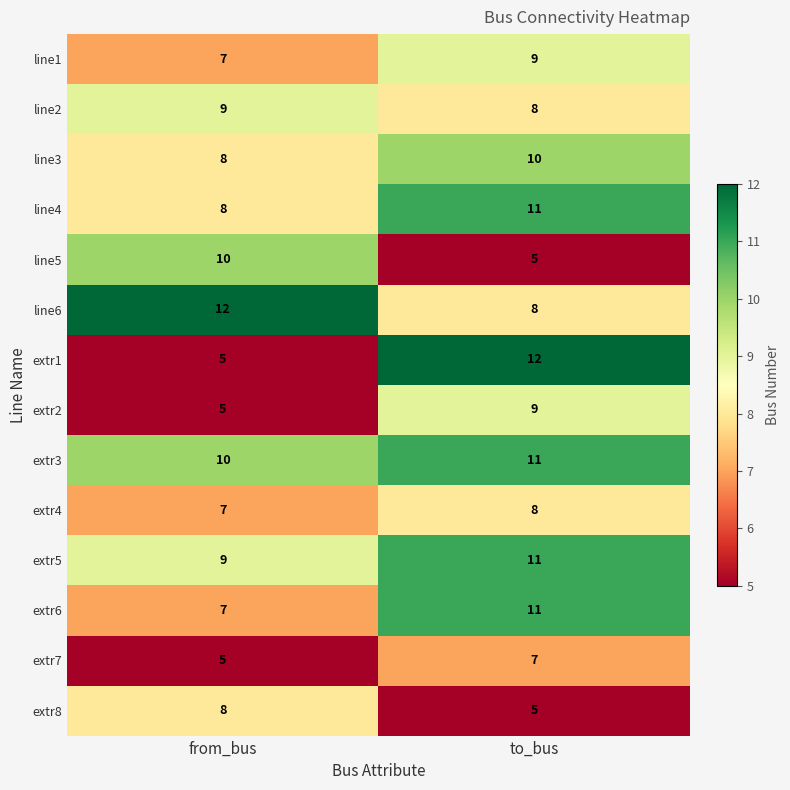

Which series has the largest total across all categories?

extr3